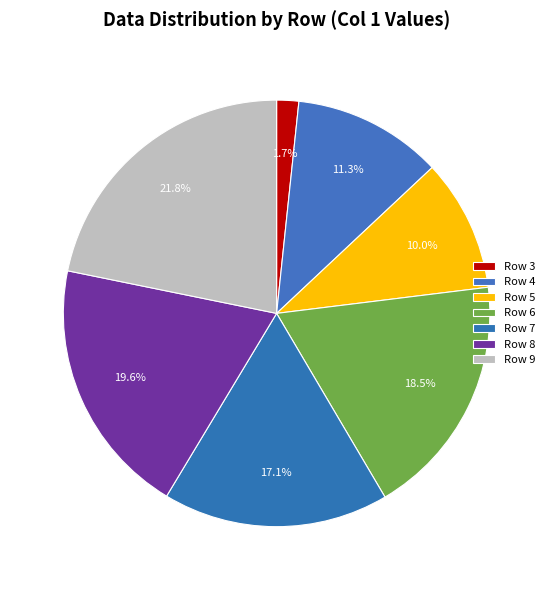

Between Row 4 and Row 3, which is larger?

Row 4